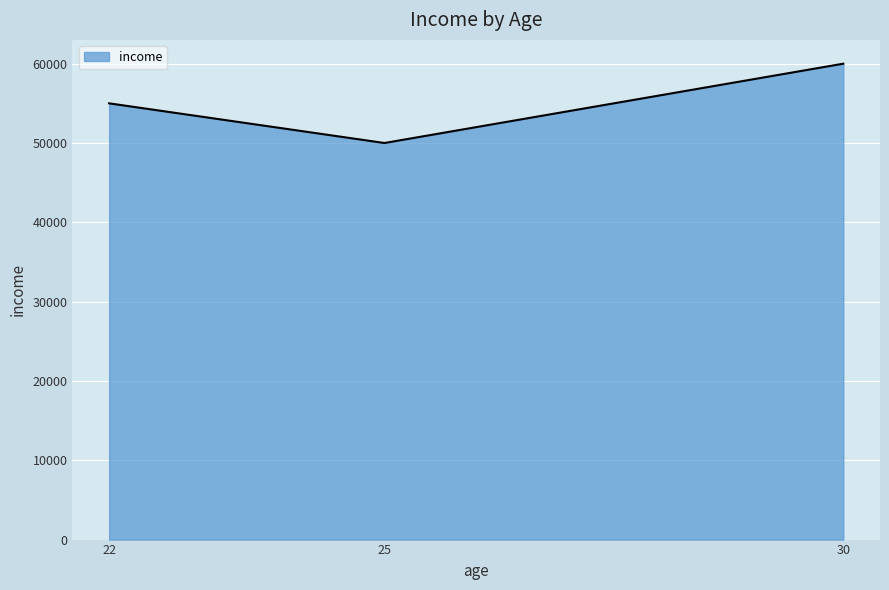

Does the chart display data point markers on the line(s)?

No